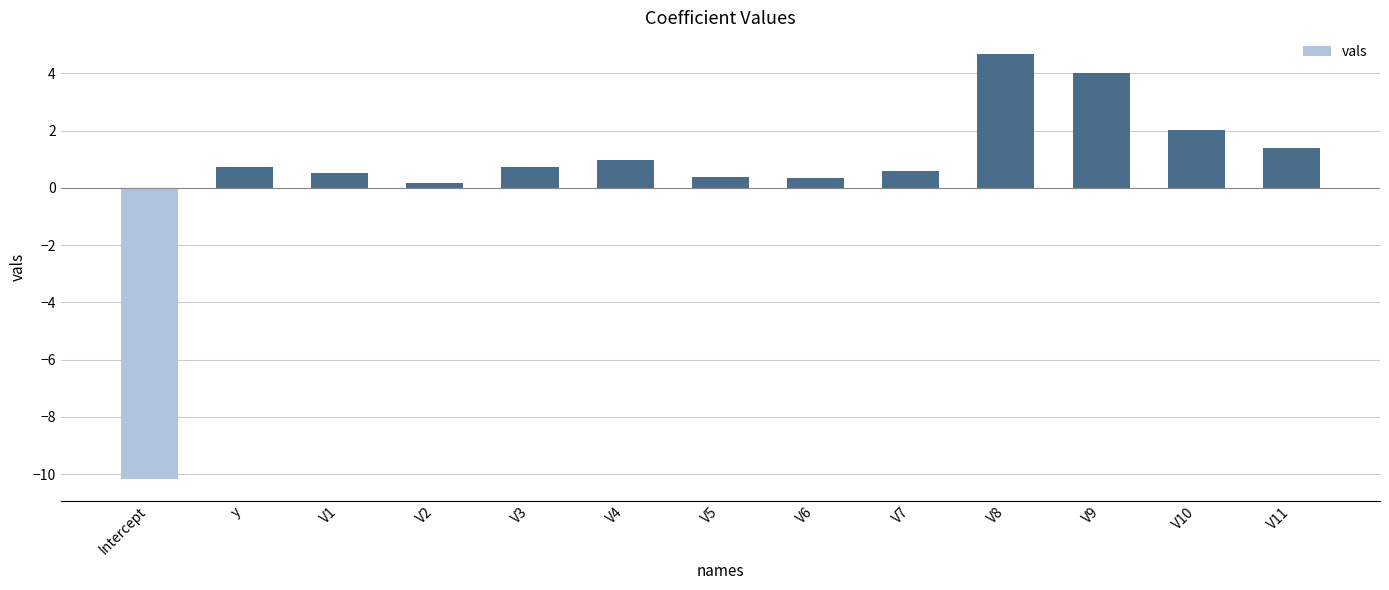

Where does the data first go above 0?

y